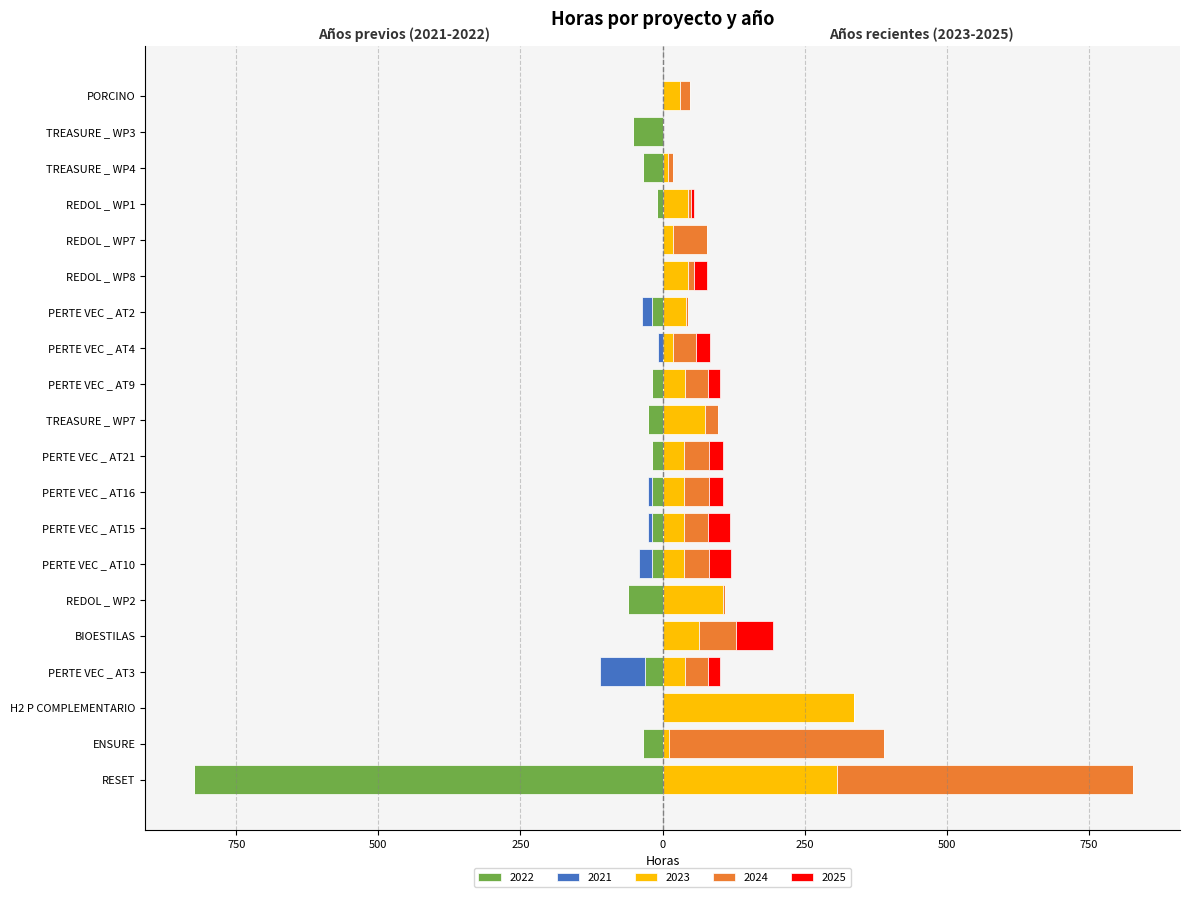

What is the difference between the second highest and second lowest values in the 2021 series?

23.0